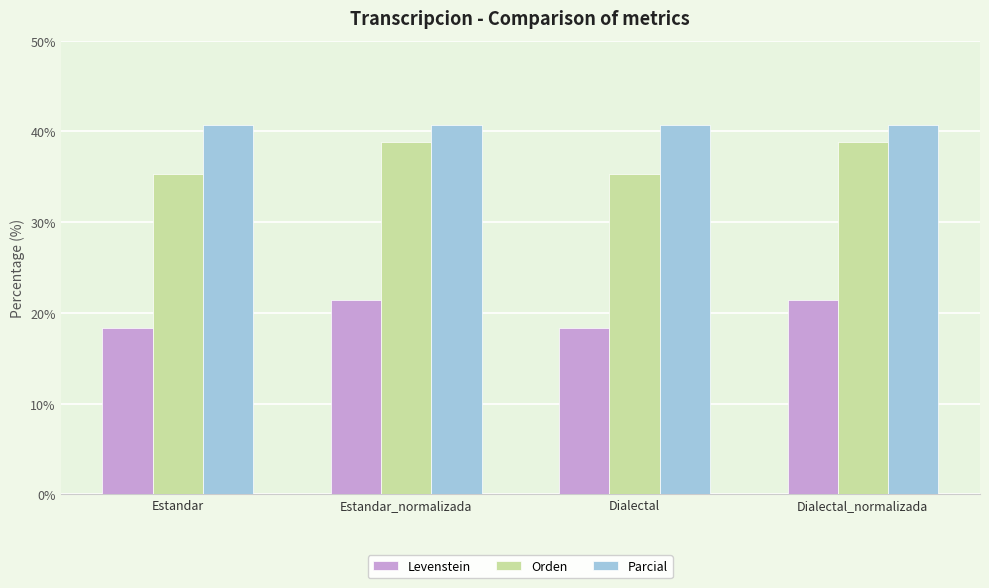

Which series has the widest spread of values?

Orden